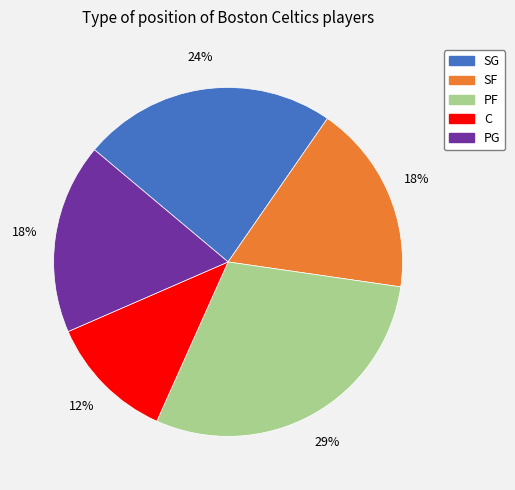

To the nearest percent, what percentage of the pie is SF?

18%